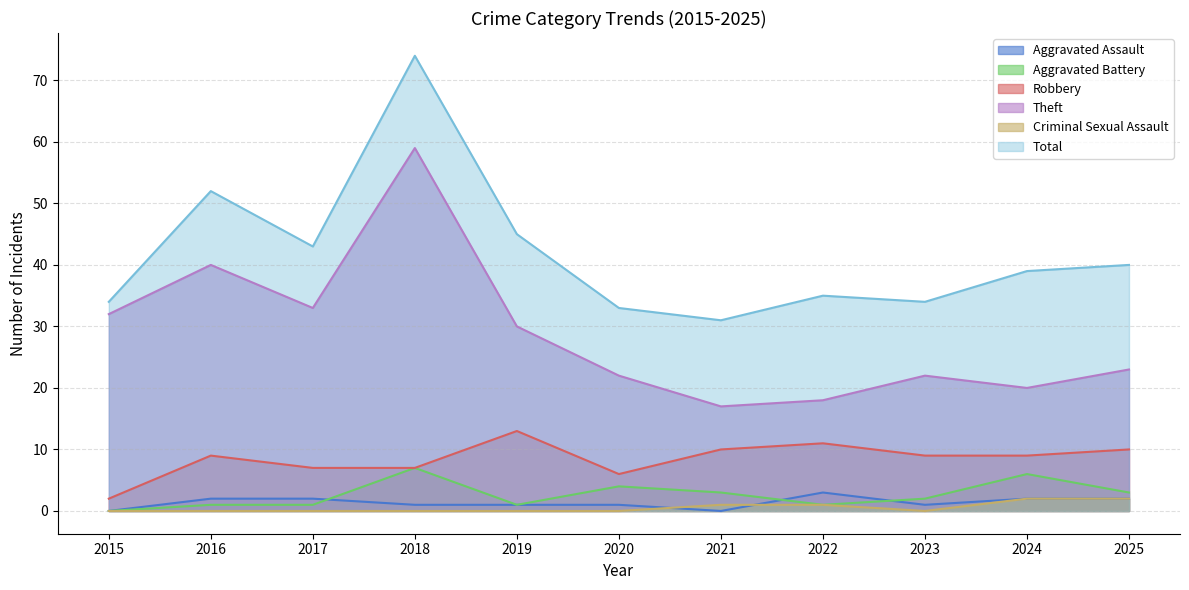

Between 2021 and 2017, which is larger?

2017